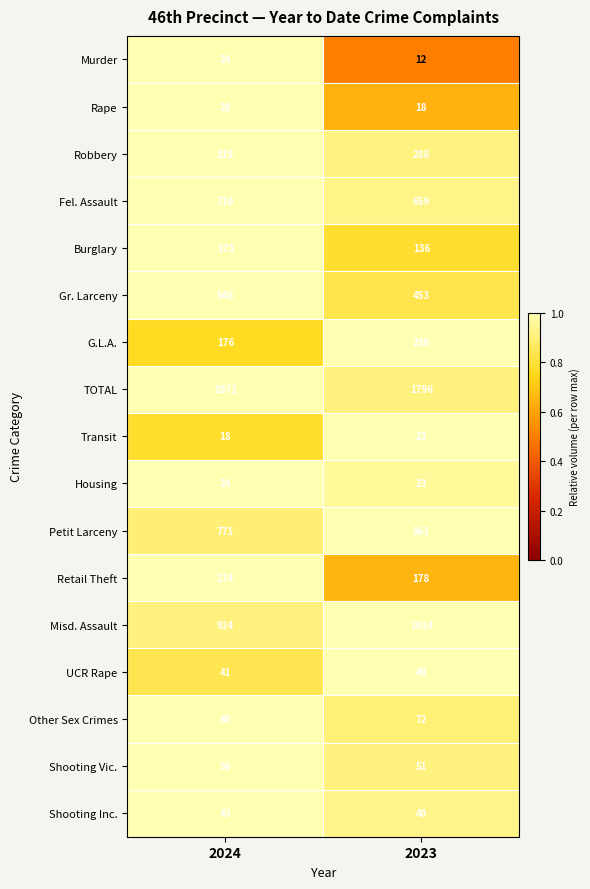

What is the sum of the Housing values at 2024 and 2023?

47